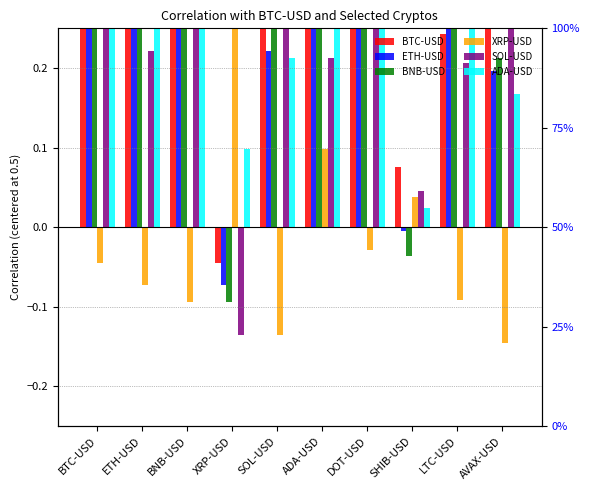

Which series has the largest total across all categories?

BTC-USD